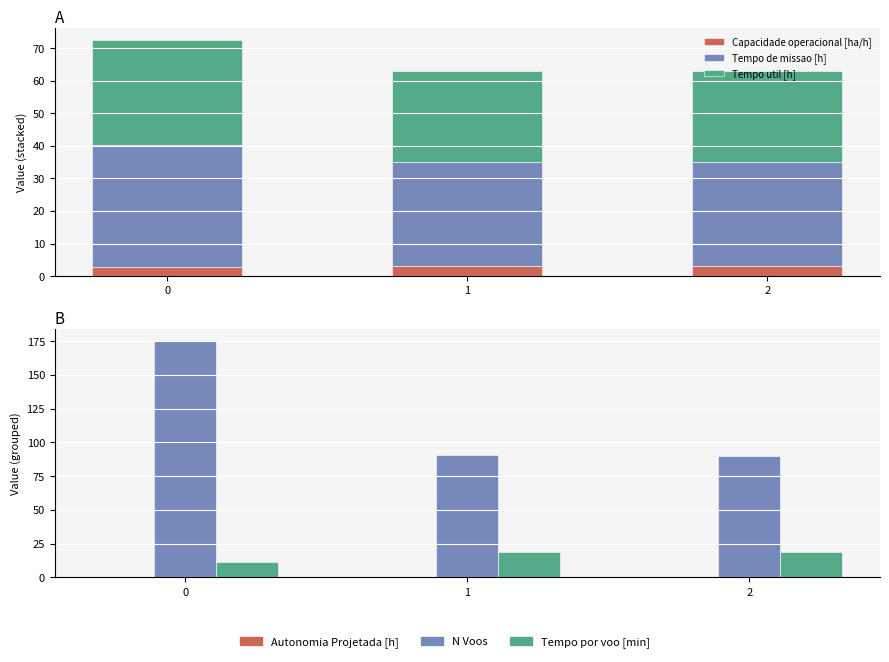

True or false: Tempo de missao [h] has a value of 21.7 at 2.

False